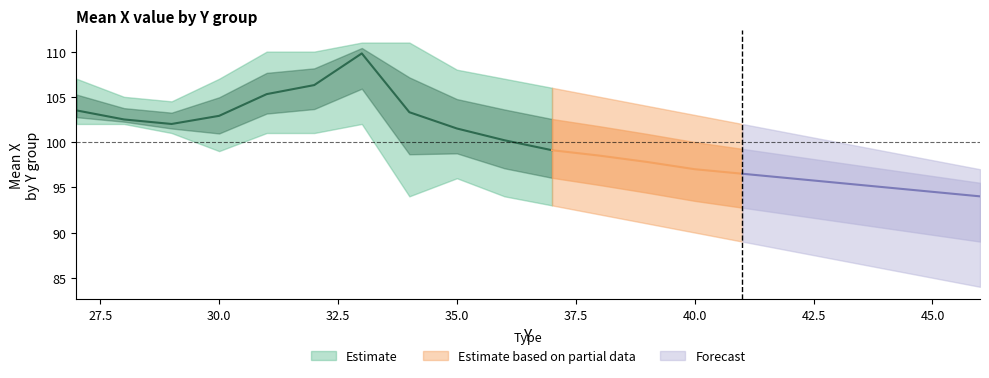

What value does the mean_x_lower series have at 33?

102.0